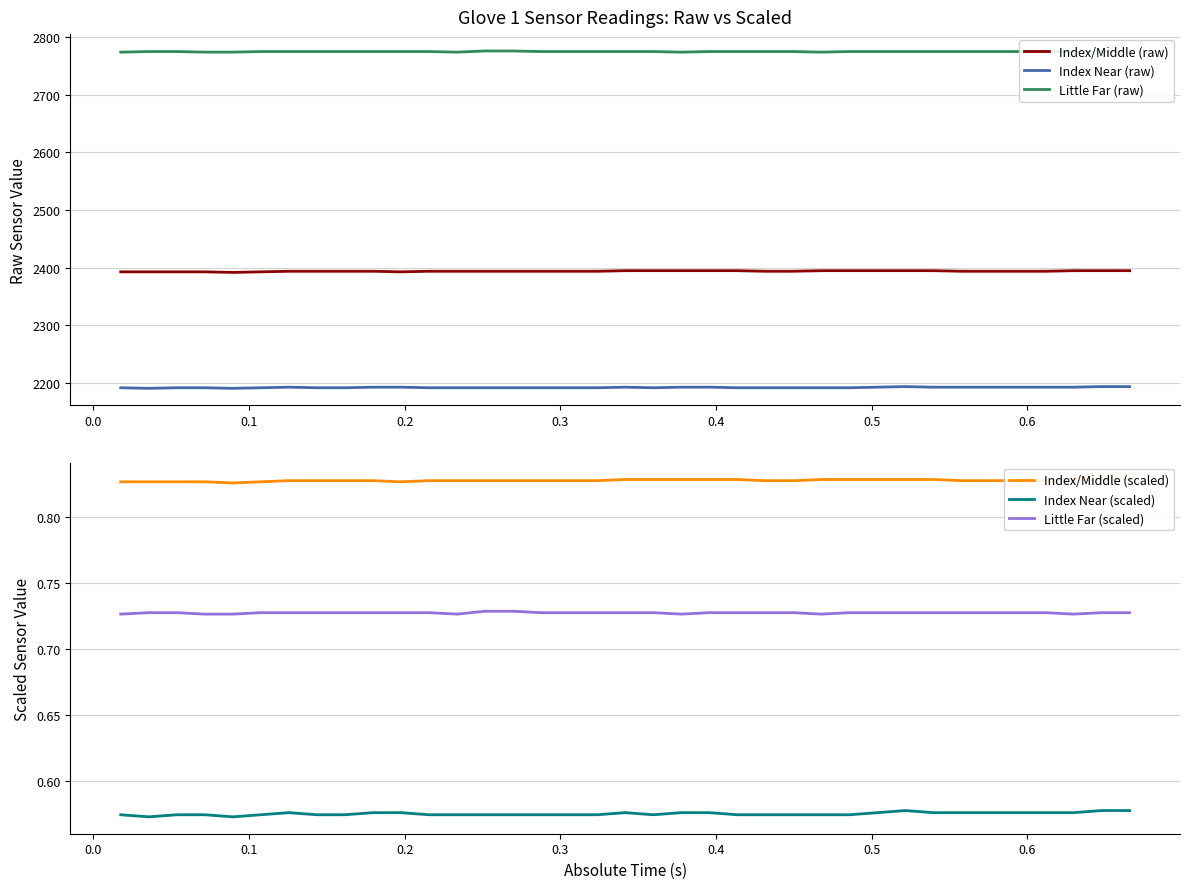

Reading left to right, list all the values displayed in this chart.

Index/Middle (raw): 2393.0	2393.0	2393.0	2393.0	2392.0	2393.0	2394.0	2394.0	2394.0	2394.0	2393.0	2394.0	2394.0	2394.0	2394.0	2394.0	2394.0	2394.0	2395.0	2395.0	2395.0	2395.0	2395.0	2394.0	2394.0	2395.0	2395.0	2395.0	2395.0	2395.0	2394.0	2394.0	2394.0	2394.0	2395.0	2395.0	2395.0
Index Near (raw): 2192.0	2191.0	2192.0	2192.0	2191.0	2192.0	2193.0	2192.0	2192.0	2193.0	2193.0	2192.0	2192.0	2192.0	2192.0	2192.0	2192.0	2192.0	2193.0	2192.0	2193.0	2193.0	2192.0	2192.0	2192.0	2192.0	2192.0	2193.0	2194.0	2193.0	2193.0	2193.0	2193.0	2193.0	2193.0	2194.0	2194.0
Little Far (raw): 2774.0	2775.0	2775.0	2774.0	2774.0	2775.0	2775.0	2775.0	2775.0	2775.0	2775.0	2775.0	2774.0	2776.0	2776.0	2775.0	2775.0	2775.0	2775.0	2775.0	2774.0	2775.0	2775.0	2775.0	2775.0	2774.0	2775.0	2775.0	2775.0	2775.0	2775.0	2775.0	2775.0	2775.0	2774.0	2775.0	2775.0
Index/Middle (scaled): 0.8	0.8	0.8	0.8	0.8	0.8	0.8	0.8	0.8	0.8	0.8	0.8	0.8	0.8	0.8	0.8	0.8	0.8	0.8	0.8	0.8	0.8	0.8	0.8	0.8	0.8	0.8	0.8	0.8	0.8	0.8	0.8	0.8	0.8	0.8	0.8	0.8
Index Near (scaled): 0.6	0.6	0.6	0.6	0.6	0.6	0.6	0.6	0.6	0.6	0.6	0.6	0.6	0.6	0.6	0.6	0.6	0.6	0.6	0.6	0.6	0.6	0.6	0.6	0.6	0.6	0.6	0.6	0.6	0.6	0.6	0.6	0.6	0.6	0.6	0.6	0.6
Little Far (scaled): 0.7	0.7	0.7	0.7	0.7	0.7	0.7	0.7	0.7	0.7	0.7	0.7	0.7	0.7	0.7	0.7	0.7	0.7	0.7	0.7	0.7	0.7	0.7	0.7	0.7	0.7	0.7	0.7	0.7	0.7	0.7	0.7	0.7	0.7	0.7	0.7	0.7